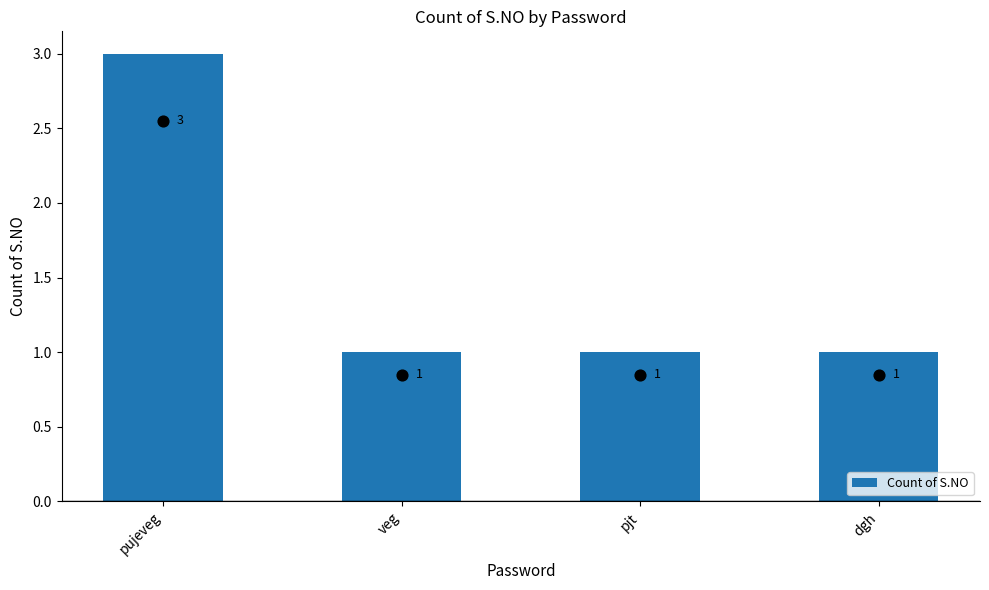

What is the change in value from pujeveg to dgh?

-2